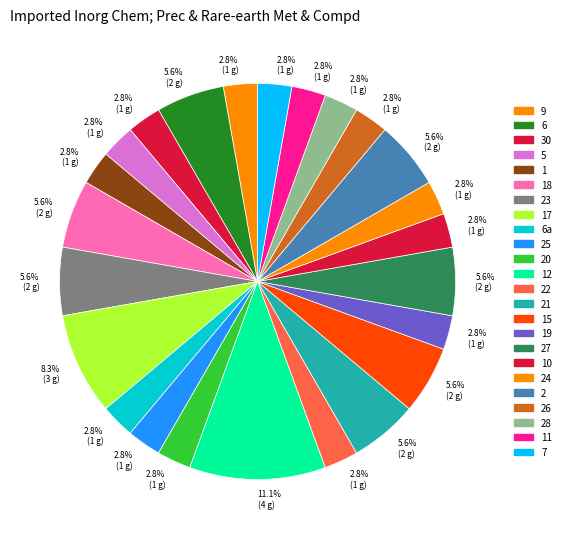

What percentage is the 26 slice, to the nearest percent?

3%